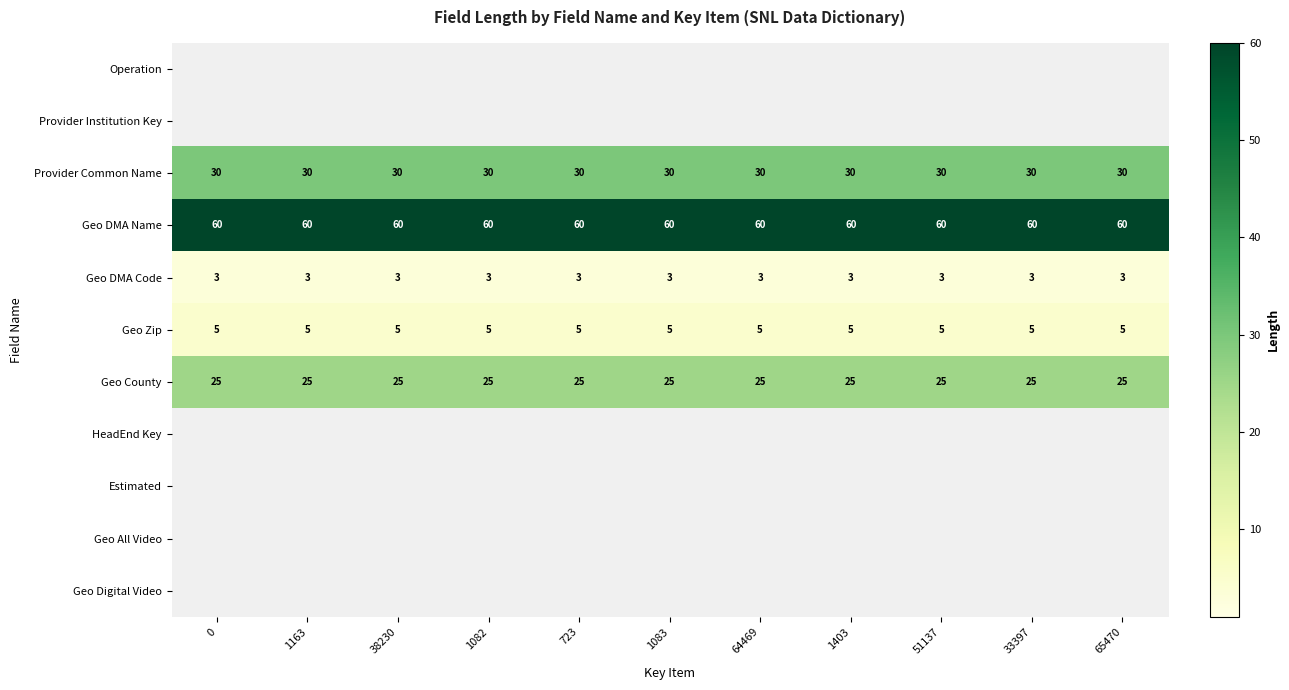

What is the sum of all Geo DMA Name values?

660